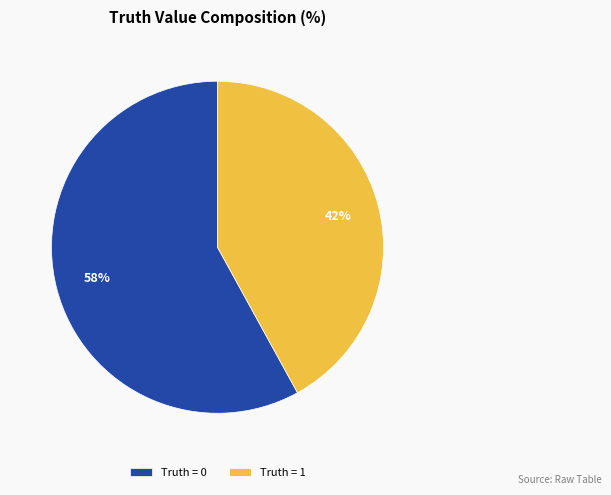

The Truth = 0 slice represents 49% of the pie. True or false?

False